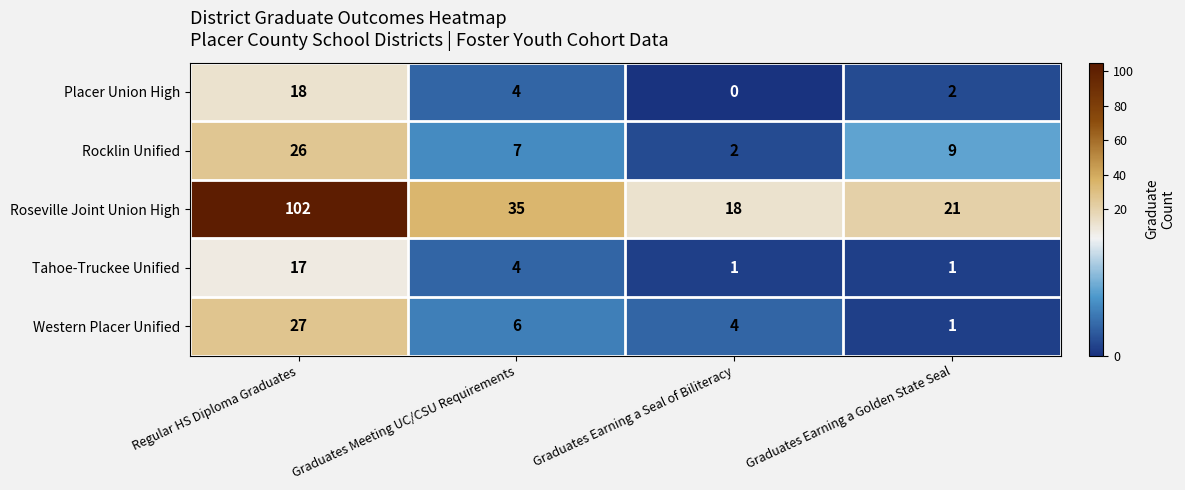

What is the average value of the Placer Union High series?

6